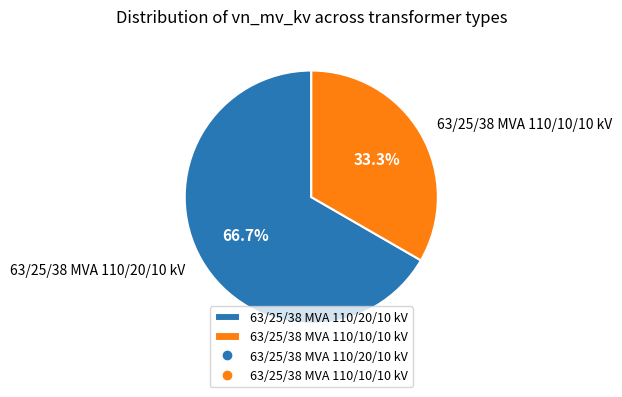

To the nearest percent, what portion does 63/25/38 MVA 110/20/10 kV represent?

67%